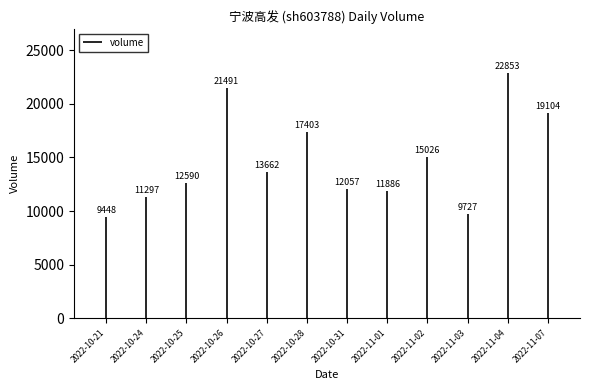

Approximately how many times larger is the value at 2022-10-21 compared to 2022-10-31?

0.8